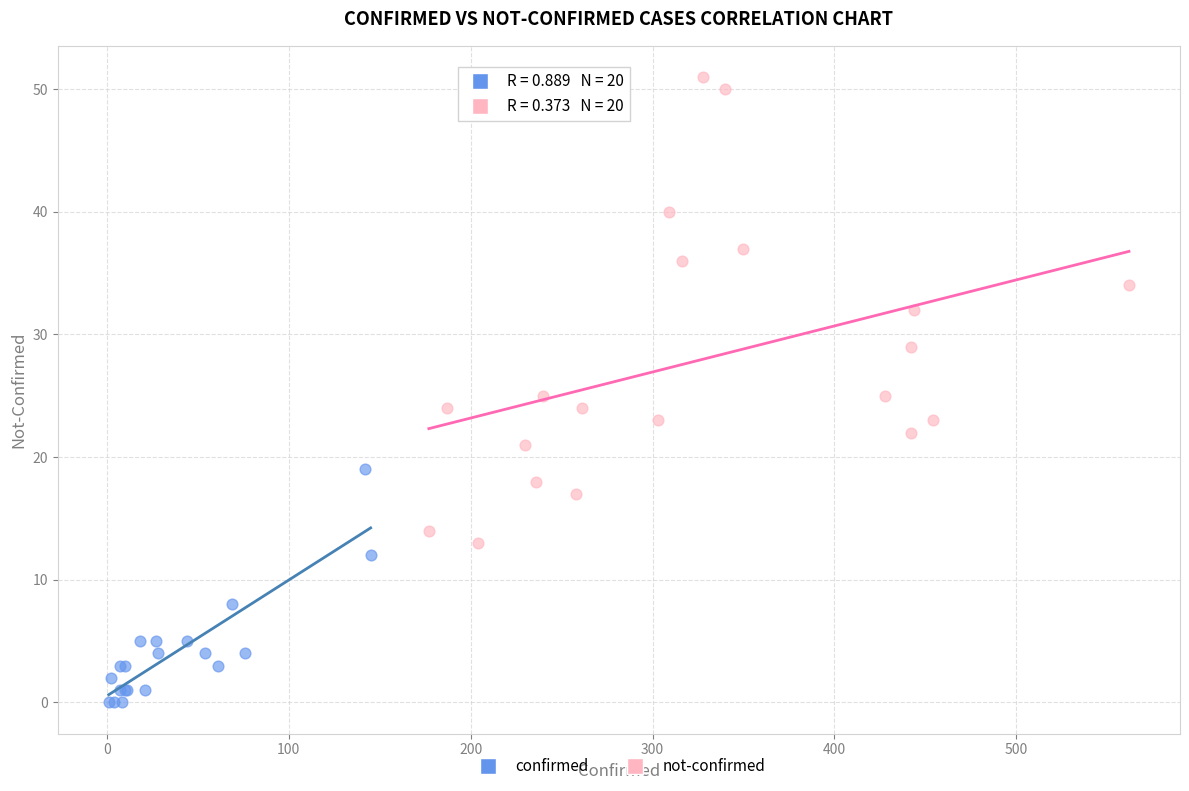

Which series has the widest spread of Y values?

not-confirmed